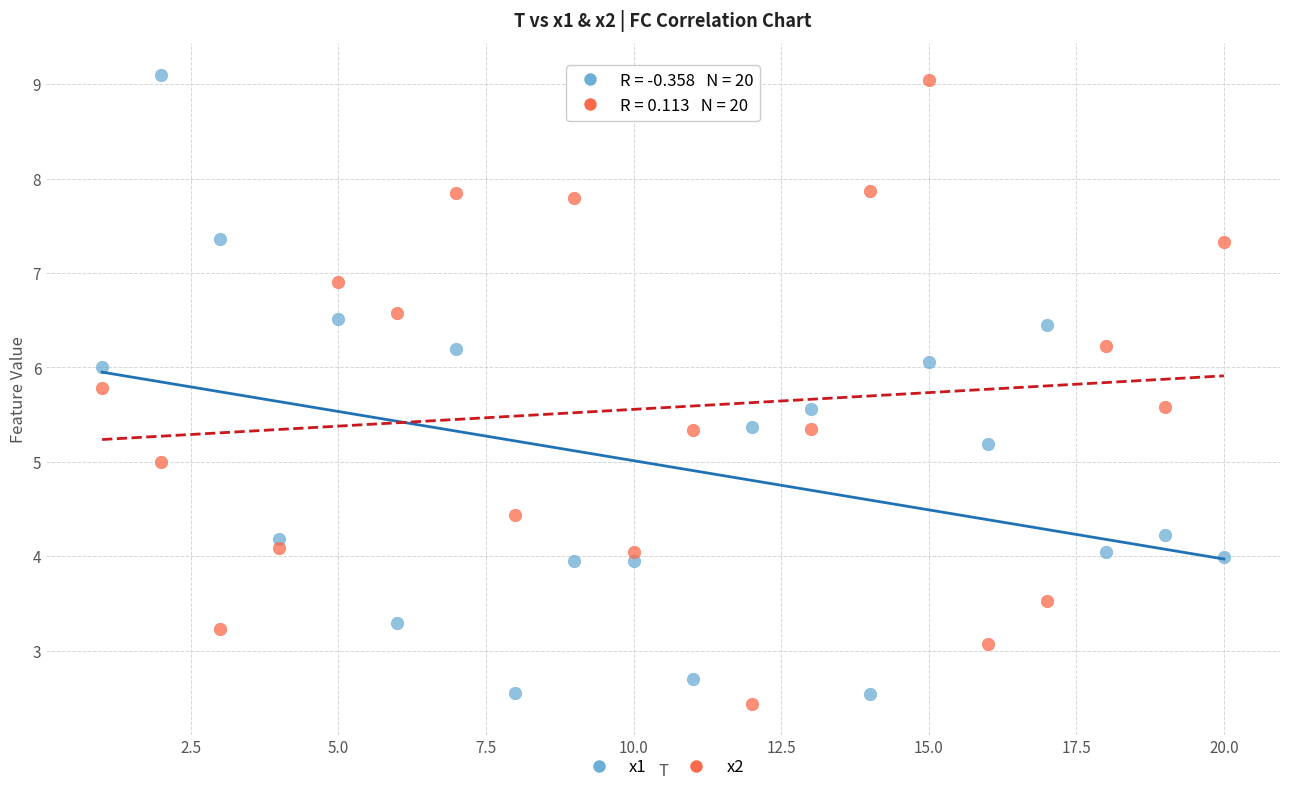

What are all the series names shown in the legend?

x1, x2